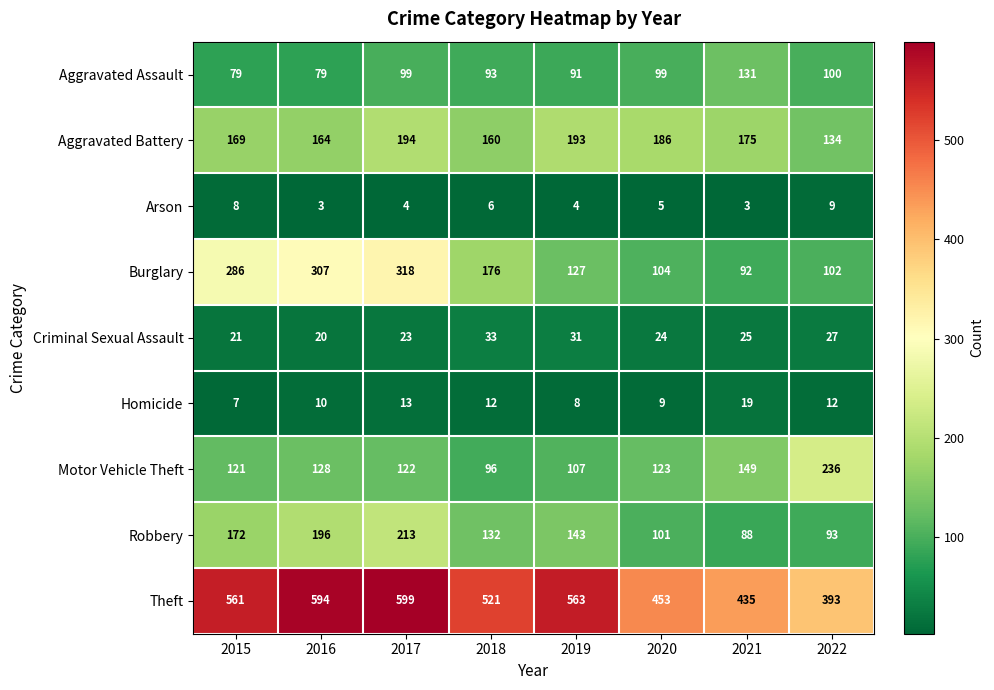

What is the average value of the Motor Vehicle Theft series?

135